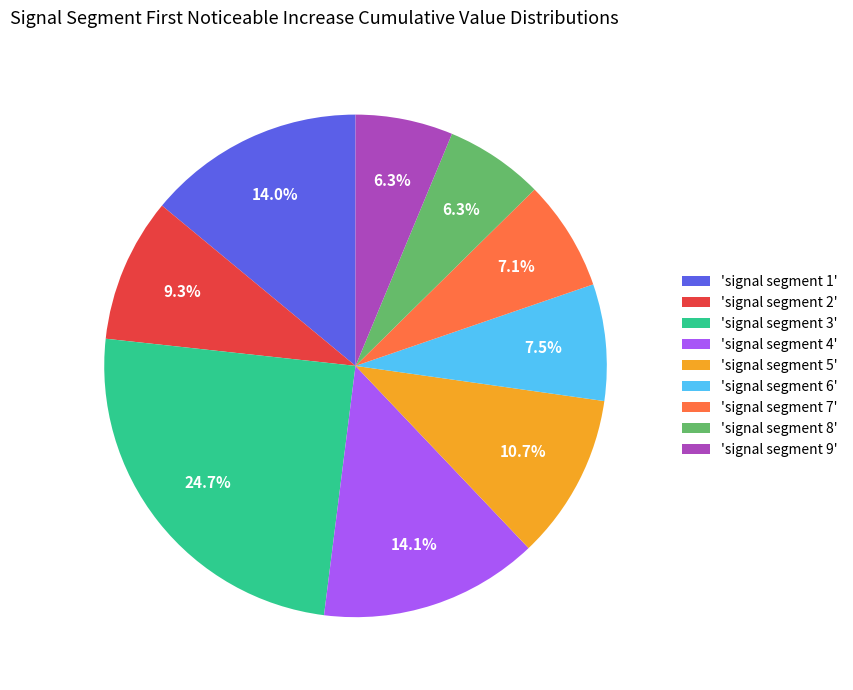

Does any single category account for the majority?

No